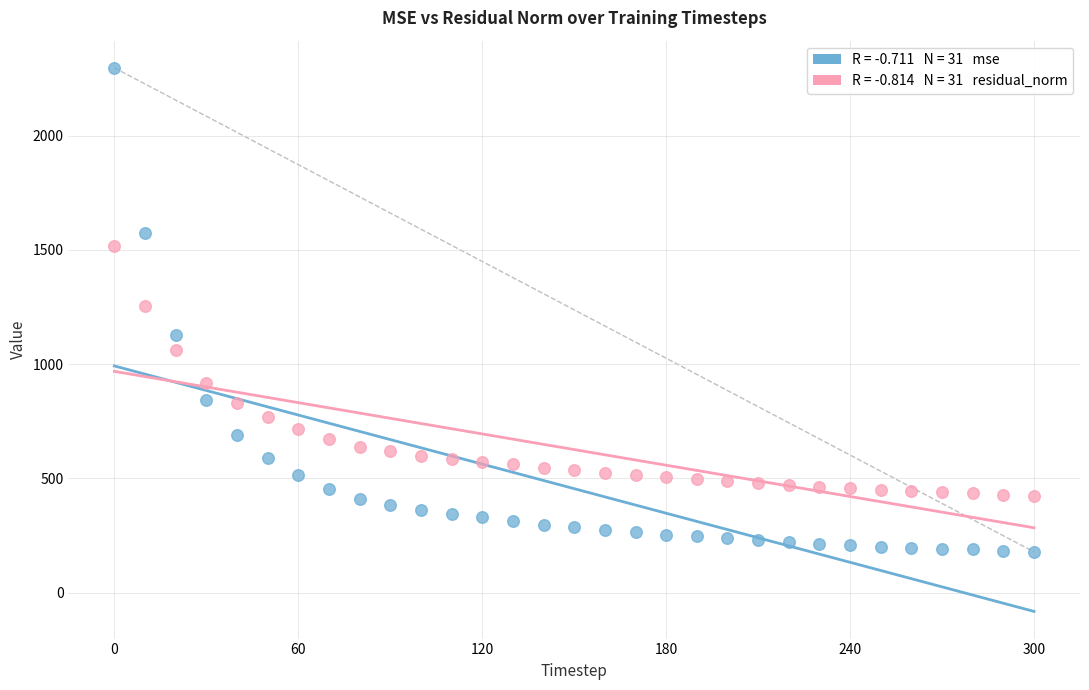

Across all data points, what is the range of Y values (max minus min)?

2118.5